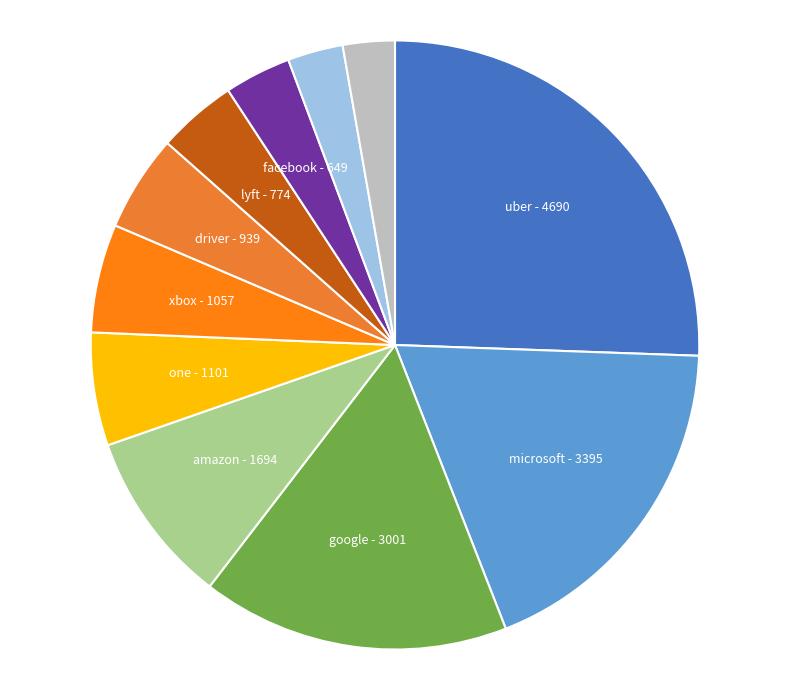

Which slice is the largest?

uber